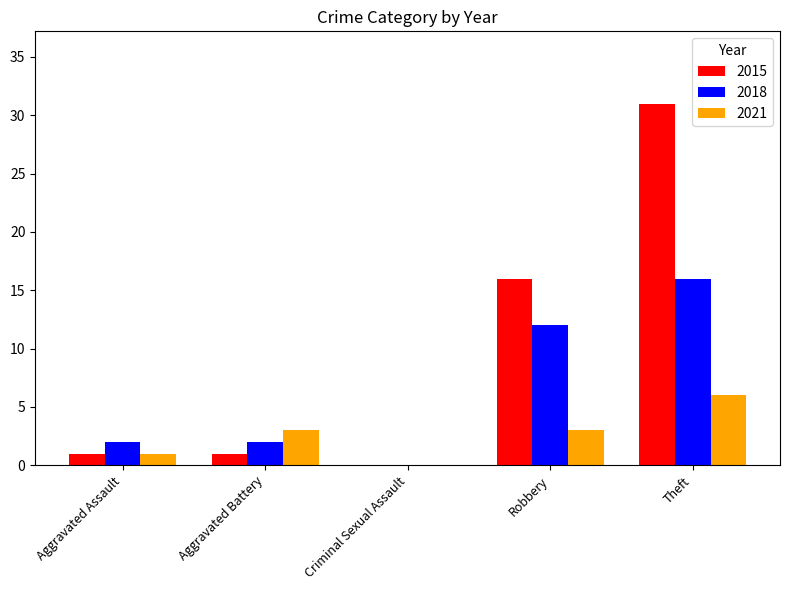

How many data points does each series have?

5